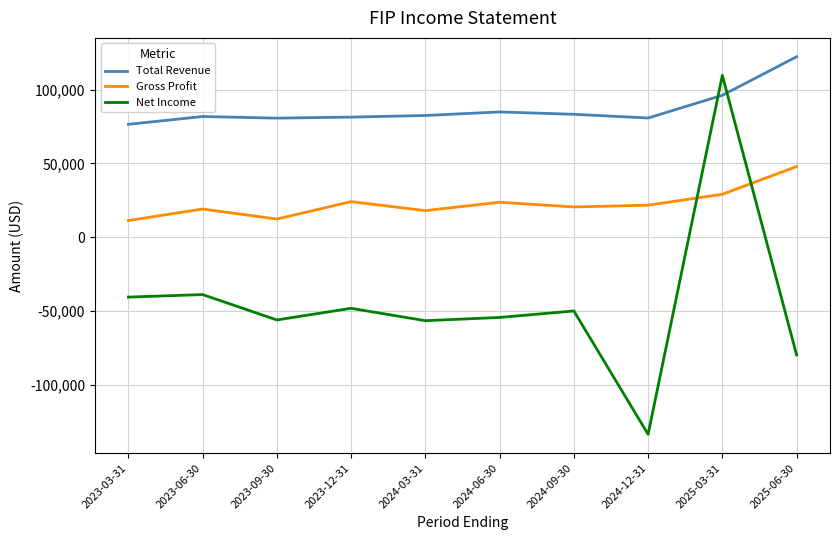

The Net Income series shows -25508 at 2024-09-30. True or false?

False